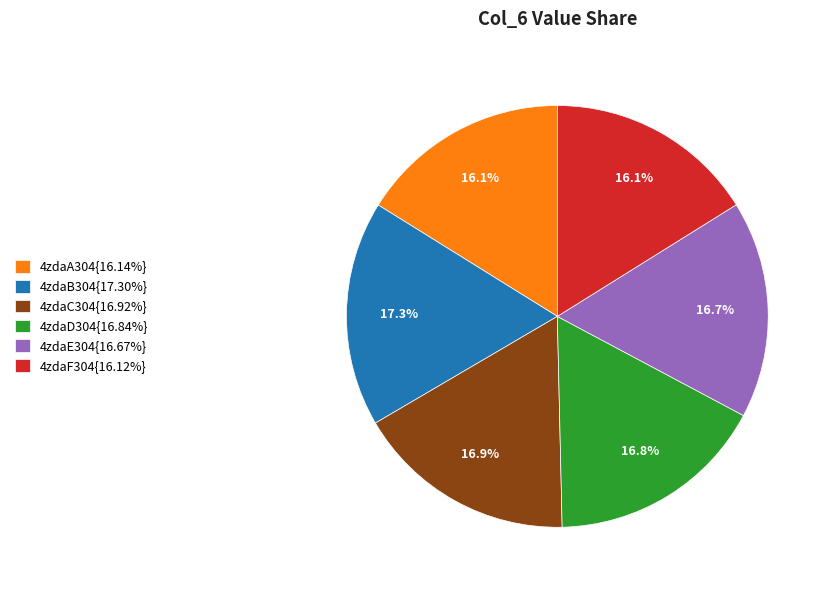

Does 4zdaB304{17.30%} represent more than half of the total?

No